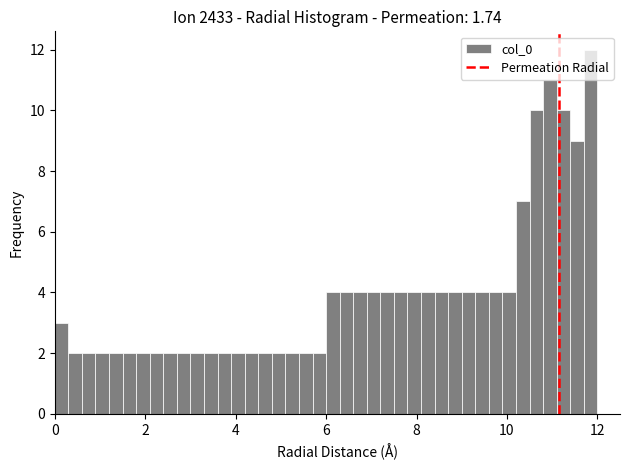

Read against the x-axis, roughly where is the centre of the tallest bar?

11.8